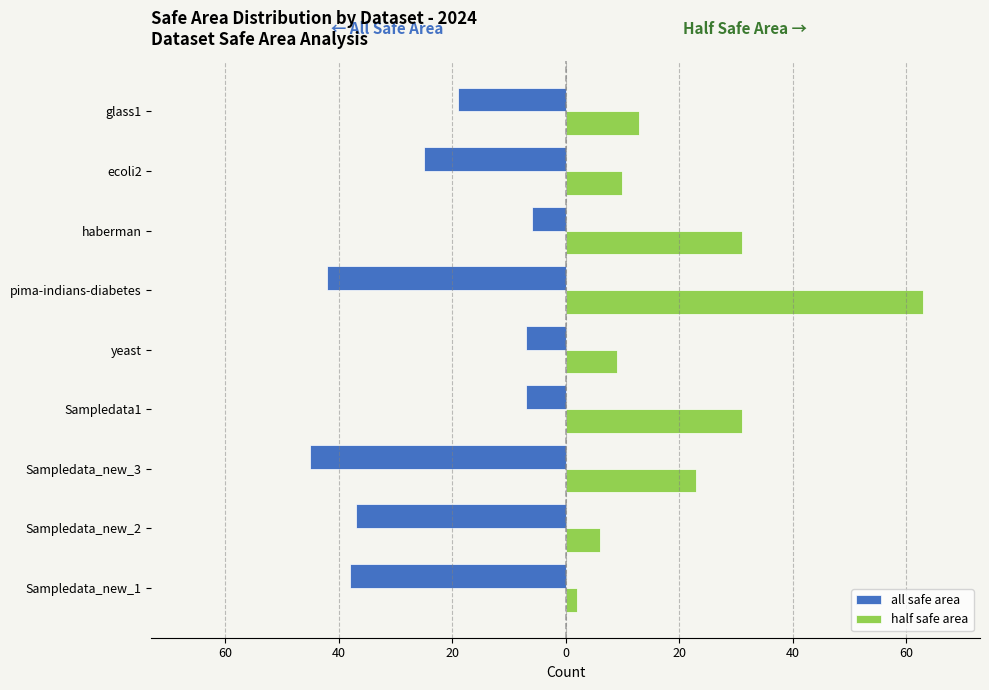

What are all the series names shown in the legend?

all safe area, half safe area